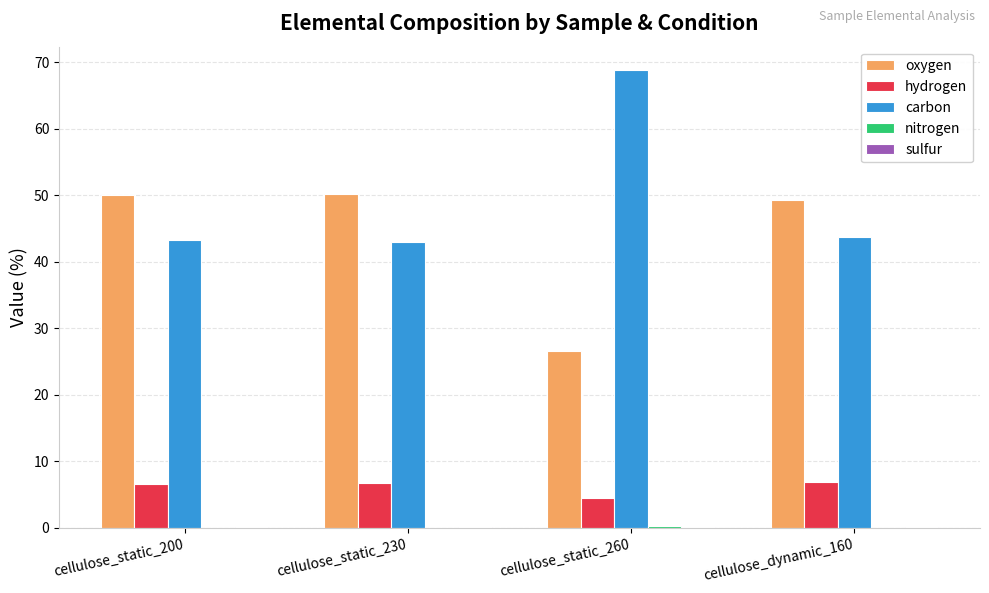

Which series has the largest total across all categories?

carbon